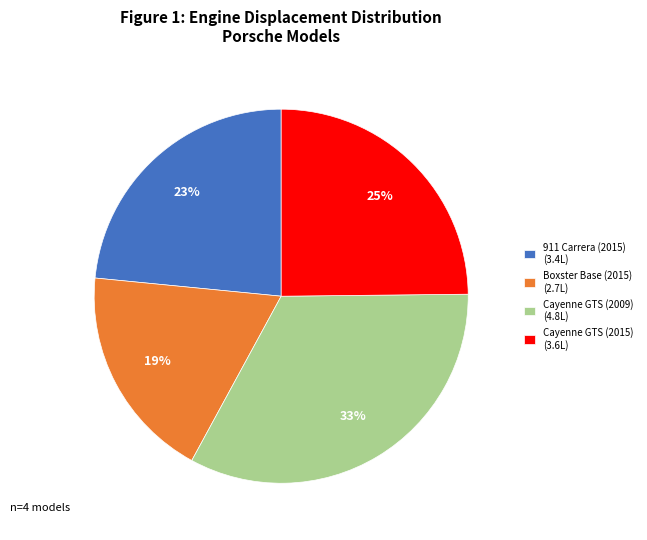

Between Cayenne GTS (2015) (3.6L) and 911 Carrera (2015) (3.4L), which is larger?

Cayenne GTS (2015) (3.6L)